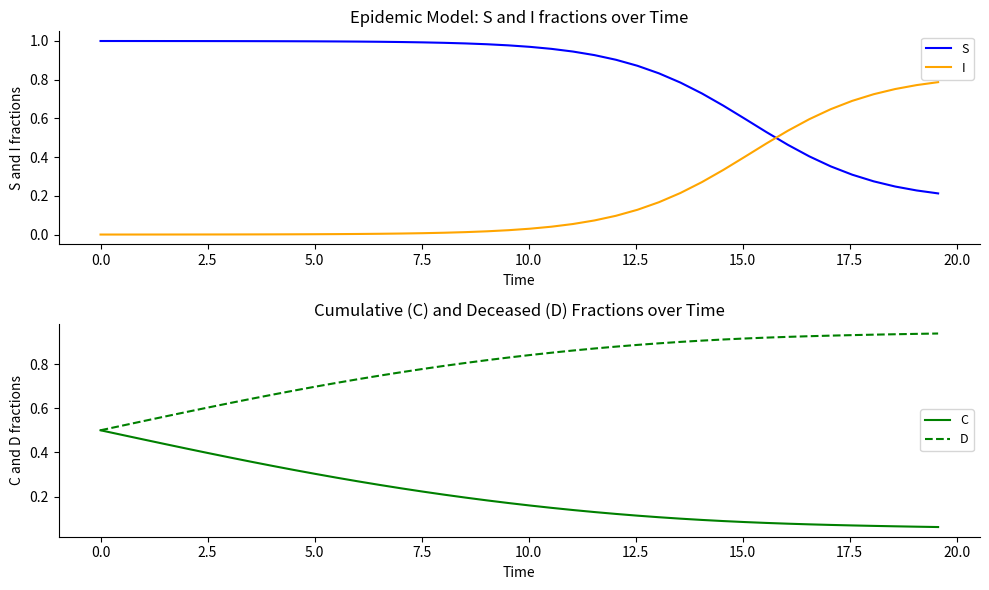

True or false: C and D cross at least once.

False